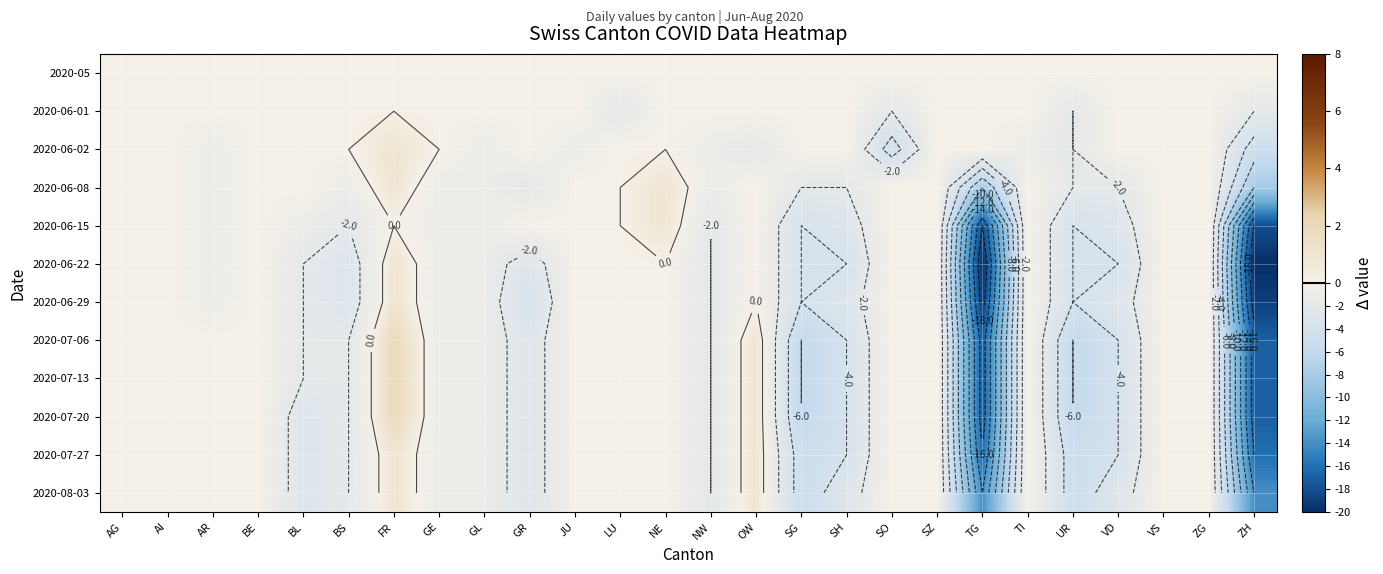

Is the value of 2020-07-13 at BL greater than the value of 2020-06-08 at BS?

No